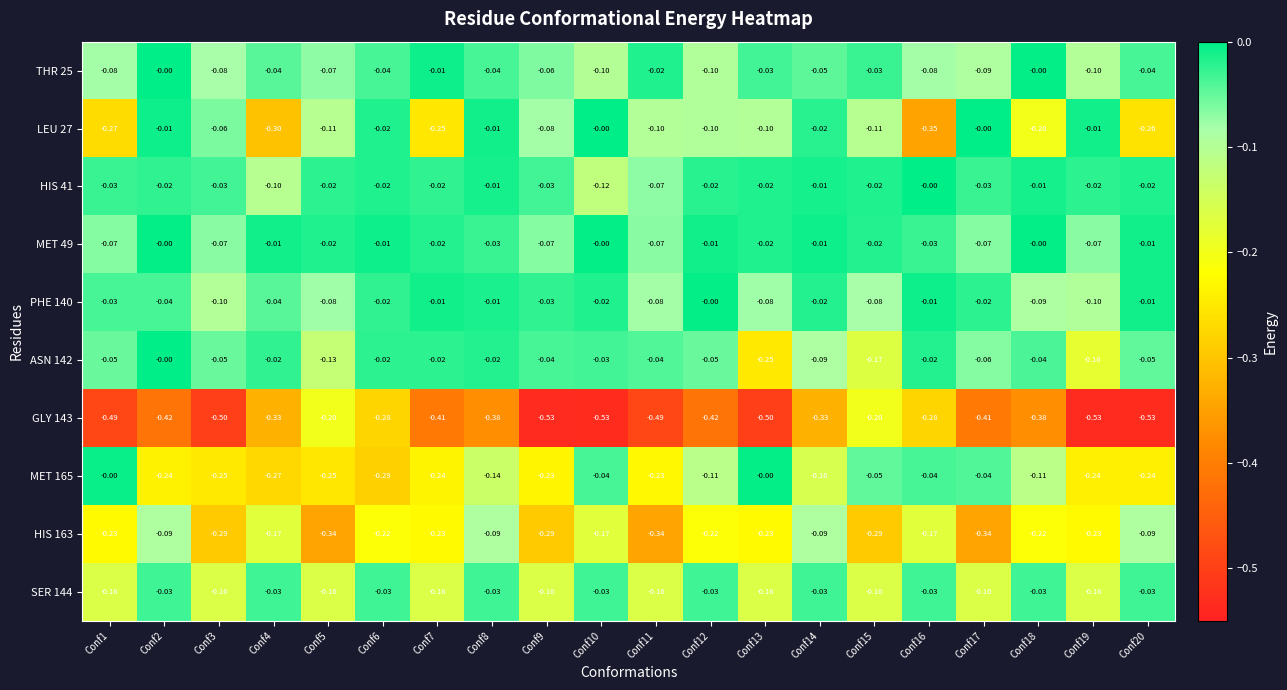

Is the value of GLY 143 at Conf15 greater than the value of THR 25 at Conf6?

No